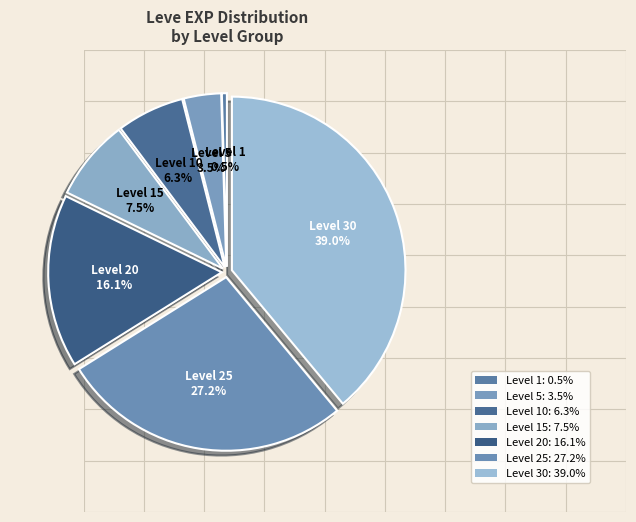

The Level 25 slice represents 27% of the pie. True or false?

True